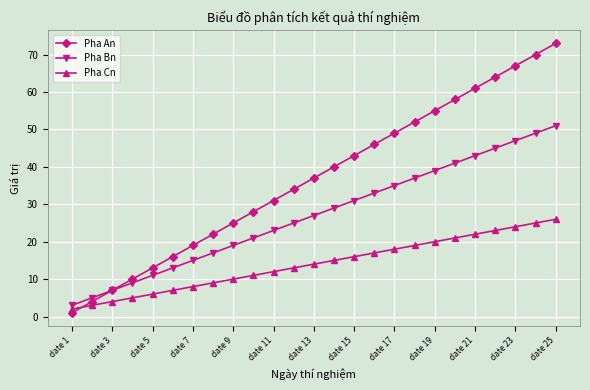

True or false: Pha Bn and Pha Cn cross at least once.

False